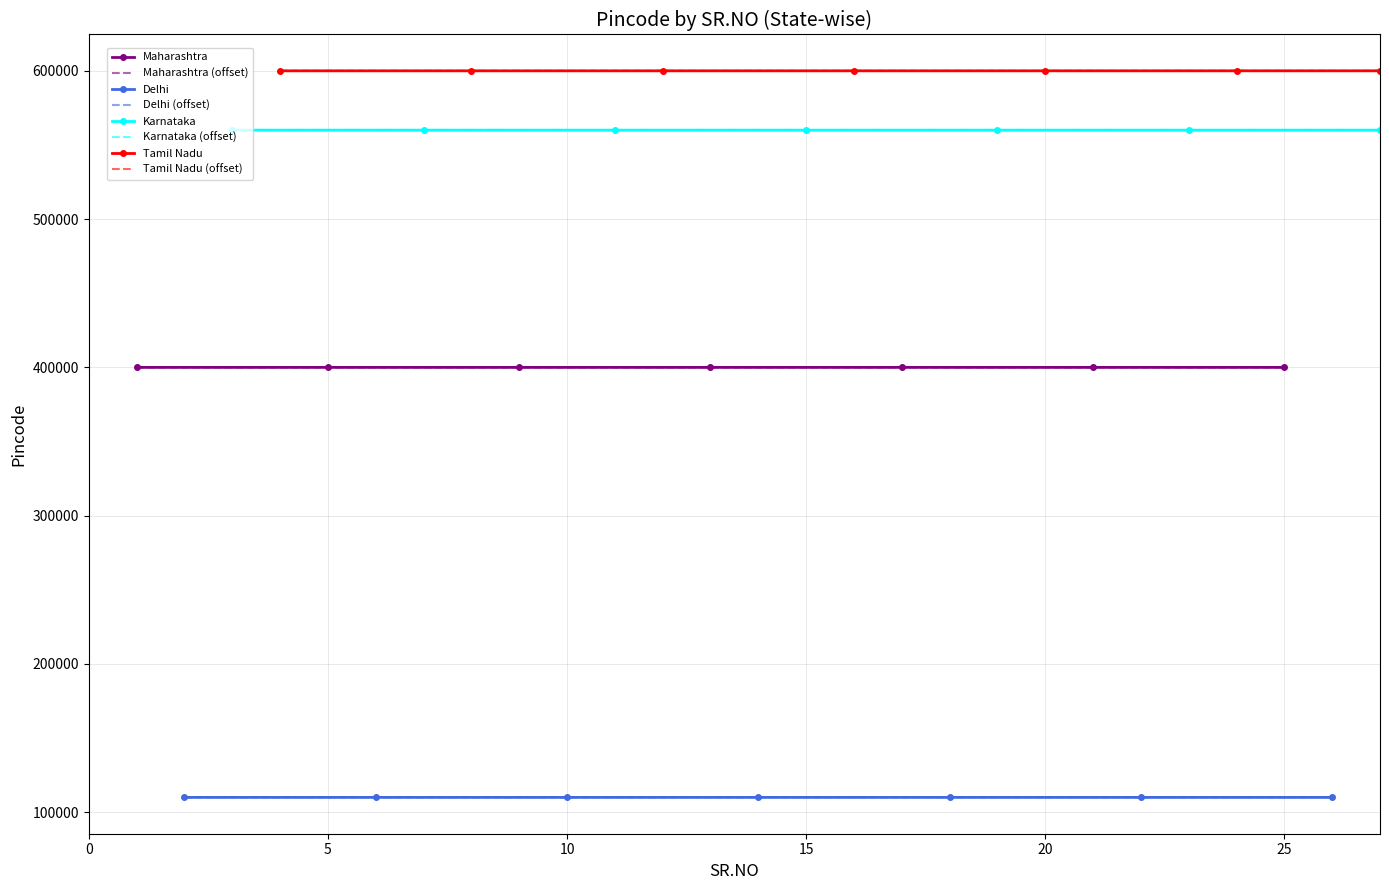

What are all the series names shown in the legend?

Maharashtra, Delhi, Karnataka, Tamil Nadu